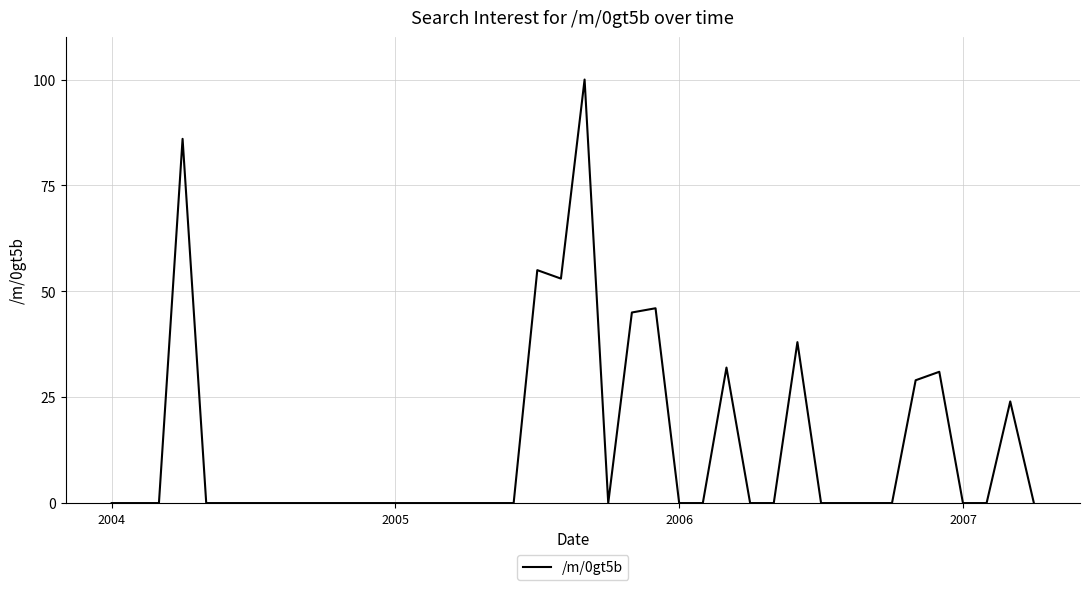

What is the greatest value displayed?

100